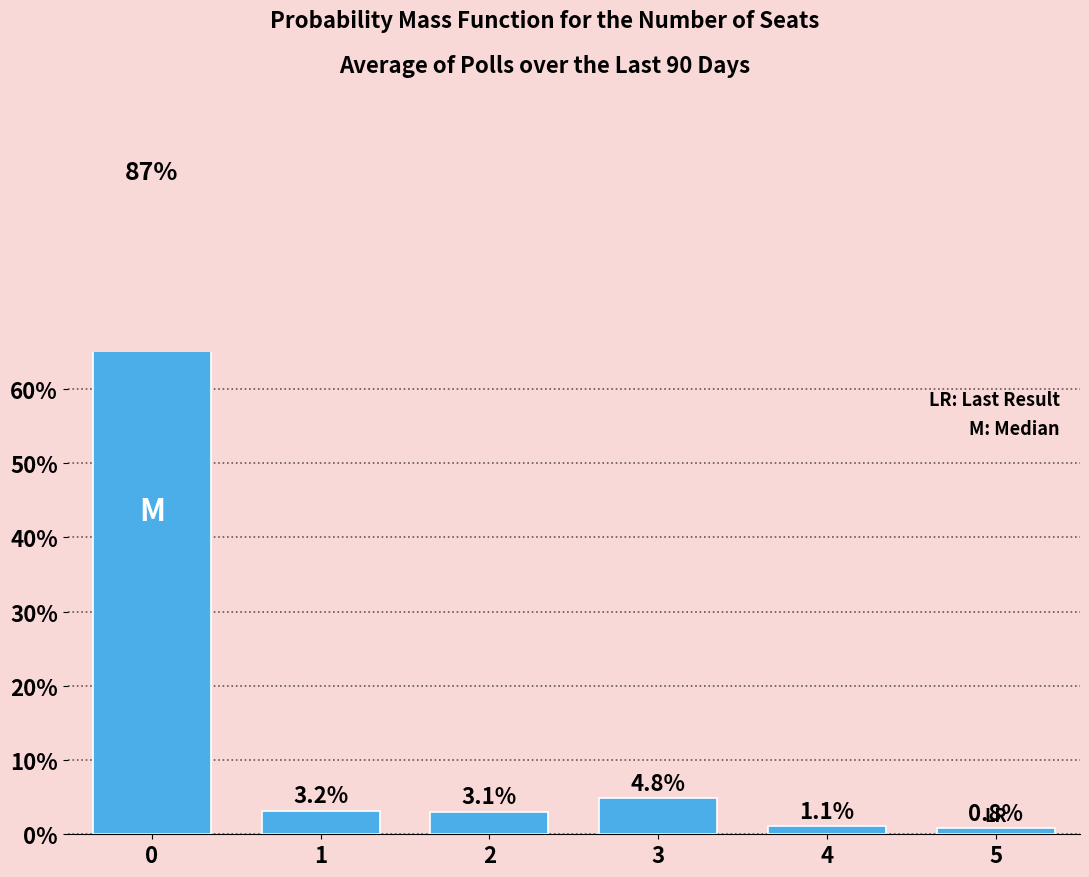

Does the chart contain stacked bars?

No